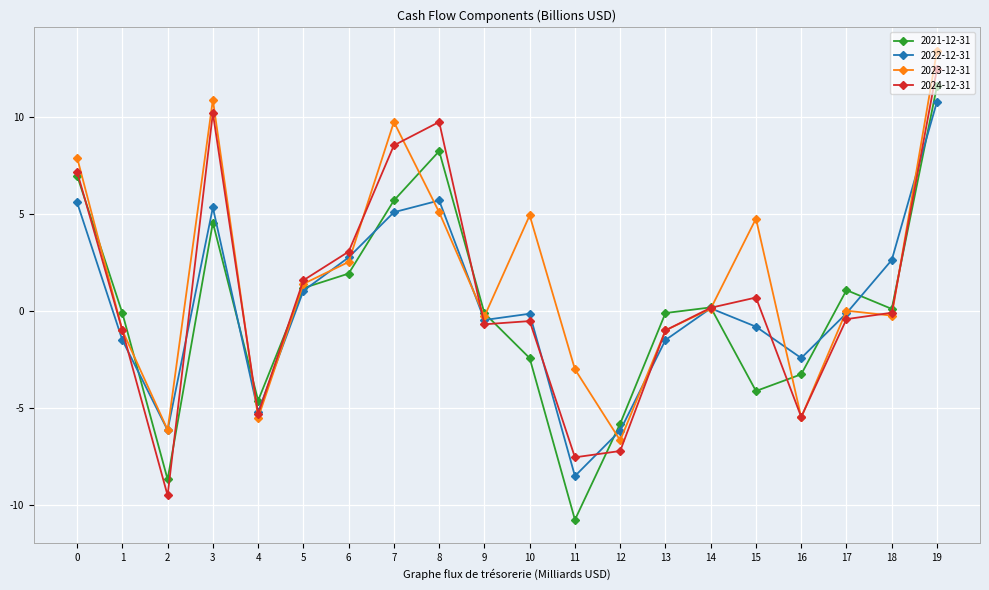

Which series changed the most between 3 and 6?

2023-12-31